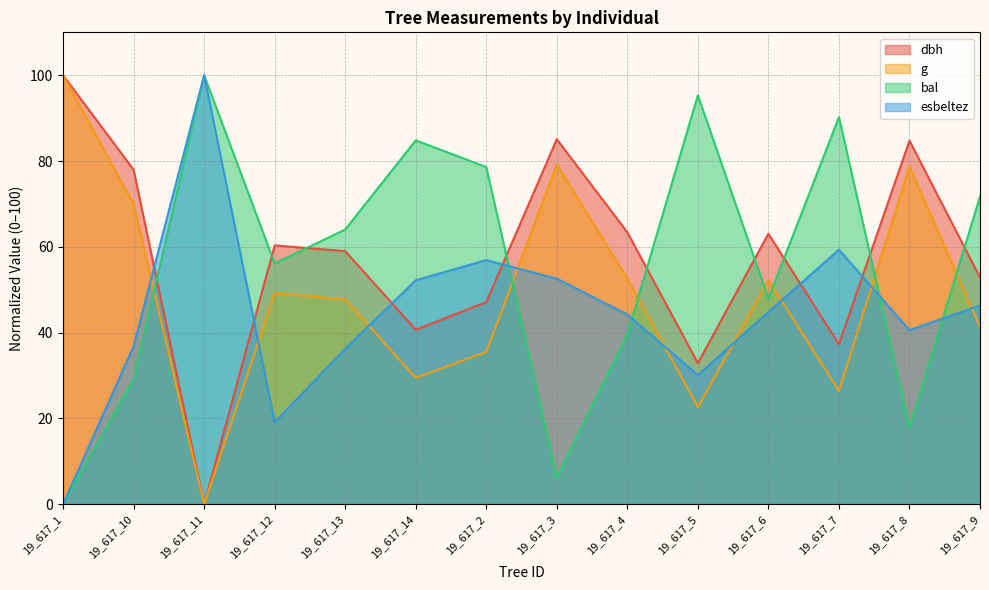

Between 19_617_12 and 19_617_3, which is larger?

19_617_3